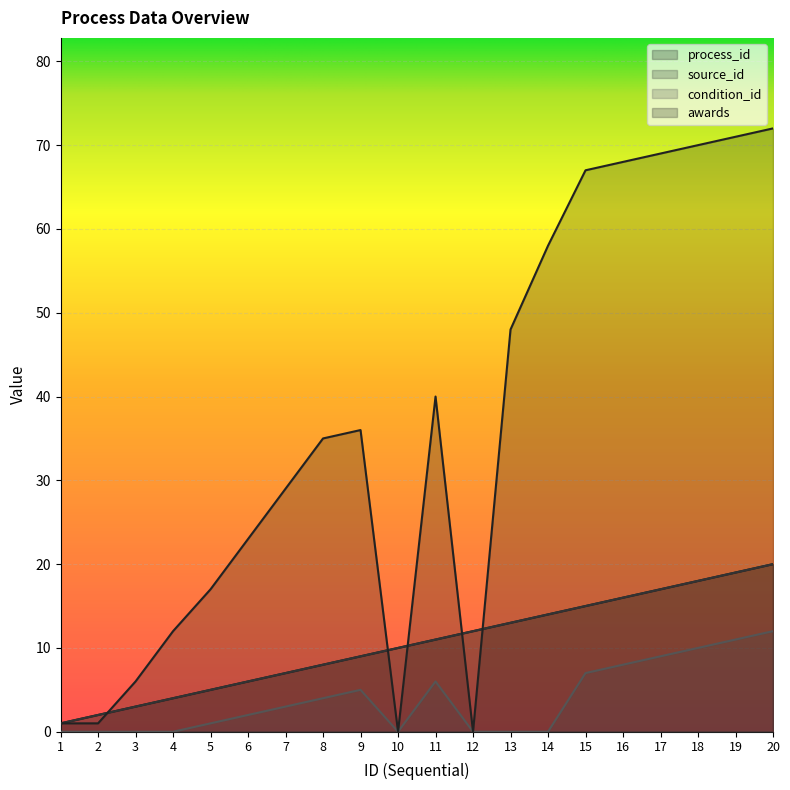

Which category has the highest value across all series?

20